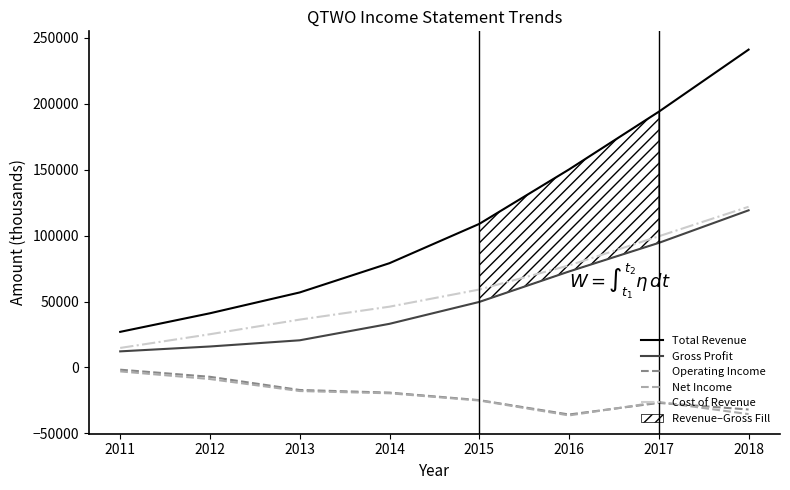

What is the difference between the maximum and minimum values in the Cost of Revenue series?

107100